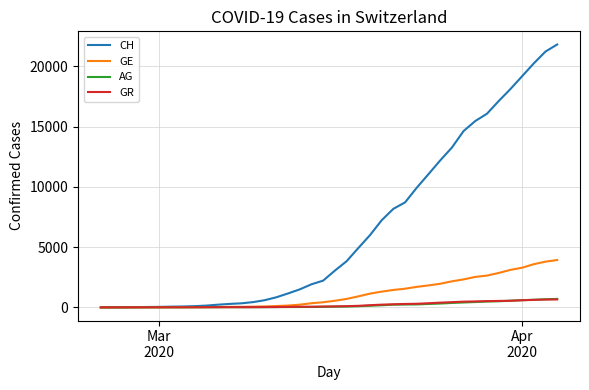

Which series has the widest spread of values?

CH